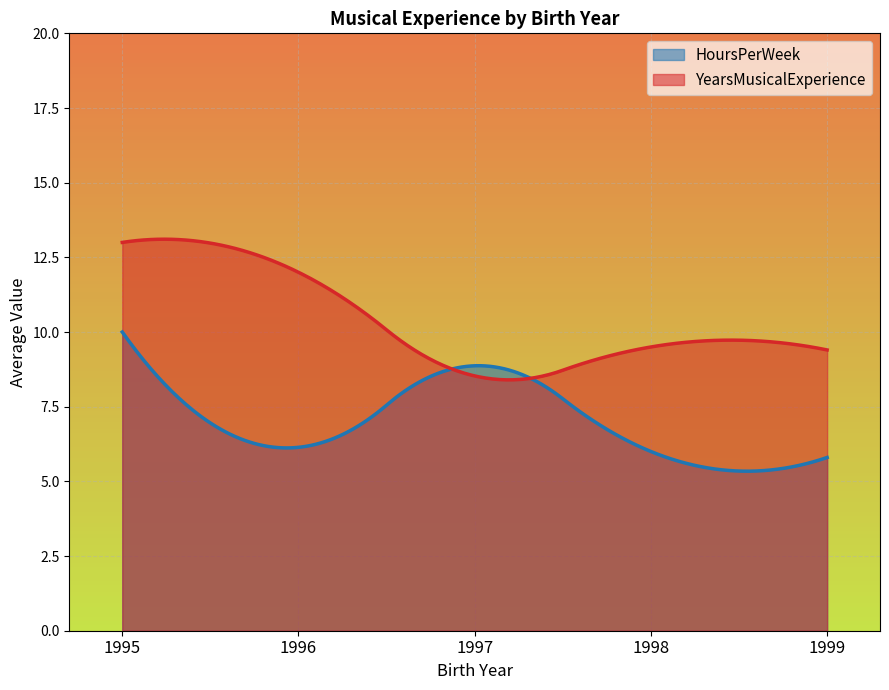

How many lines are shown in the chart?

2